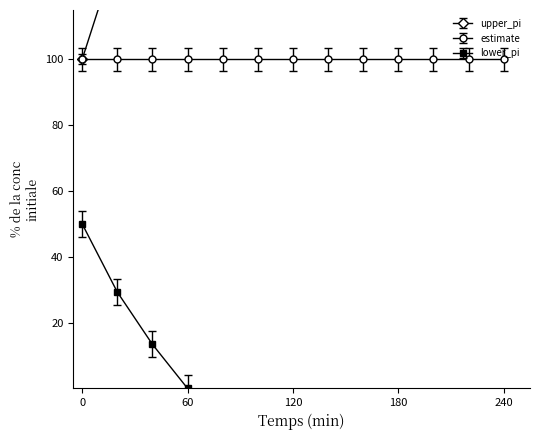

Does the chart have visible grid lines?

No